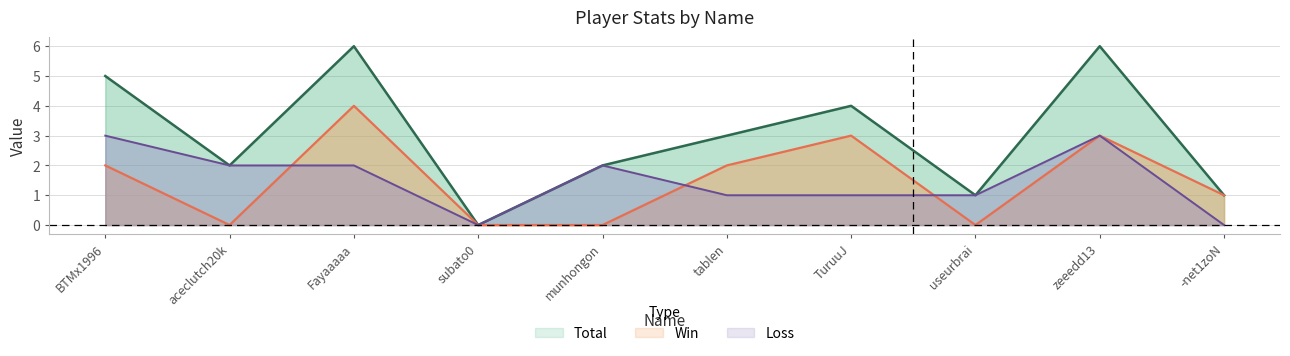

What position from the right is tablen?

5